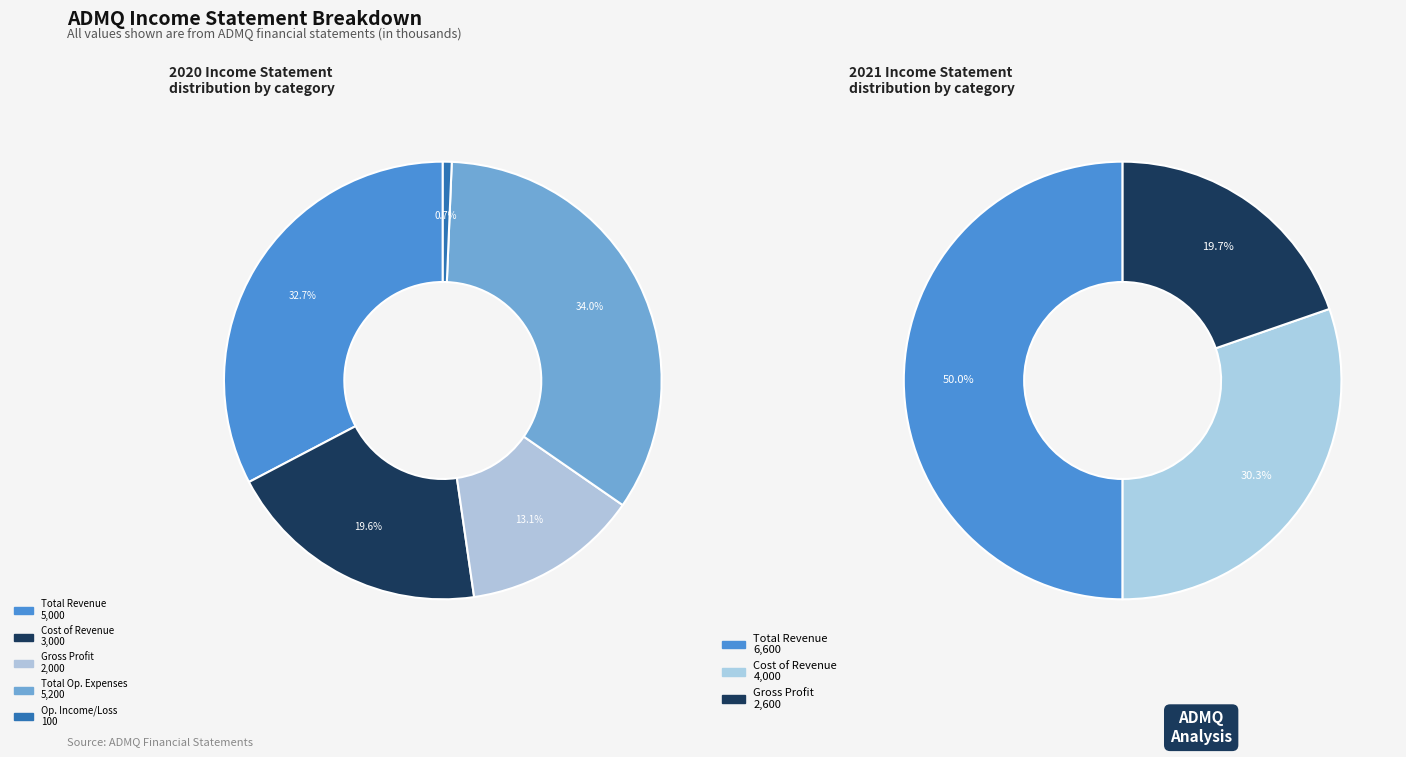

Which slice is the smallest?

Operating Income or Loss